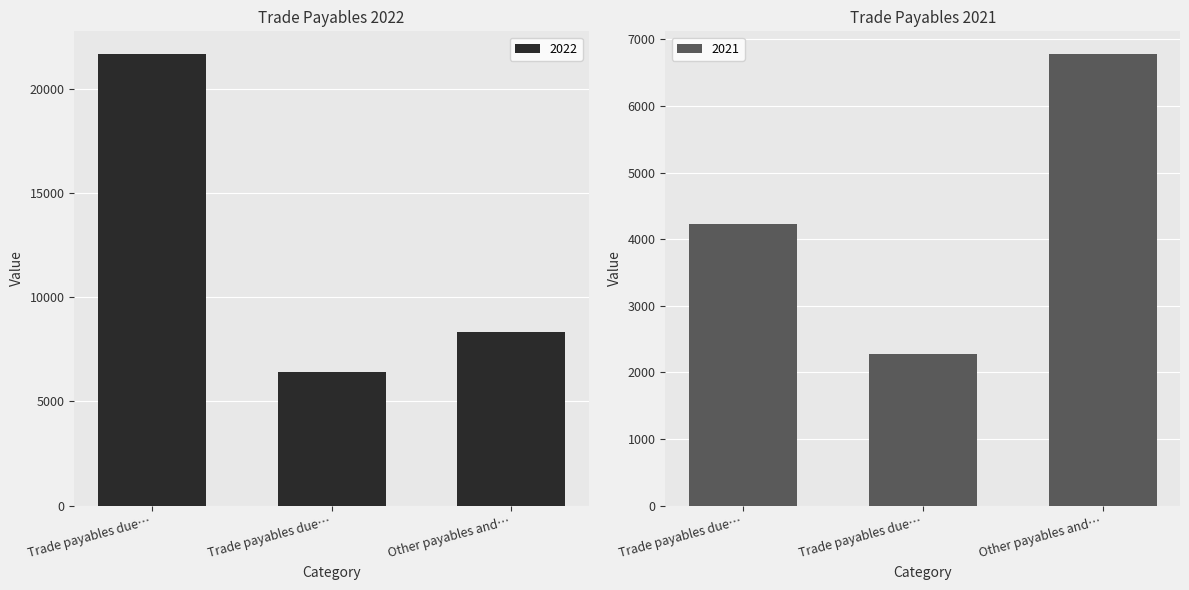

What is the spread (max minus min) of values at Trade payables due…?

17439